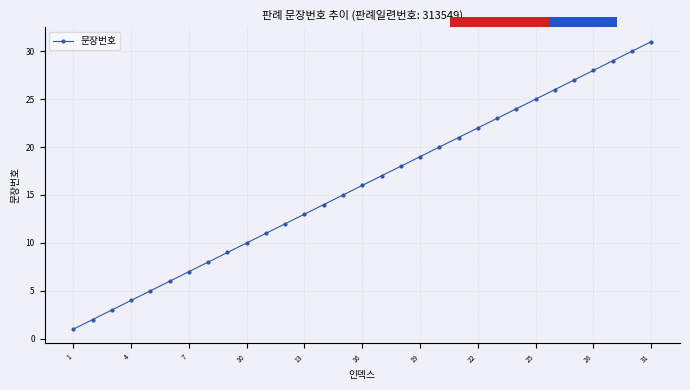

Is it true that 문장번호 equals 0 at 1?

False